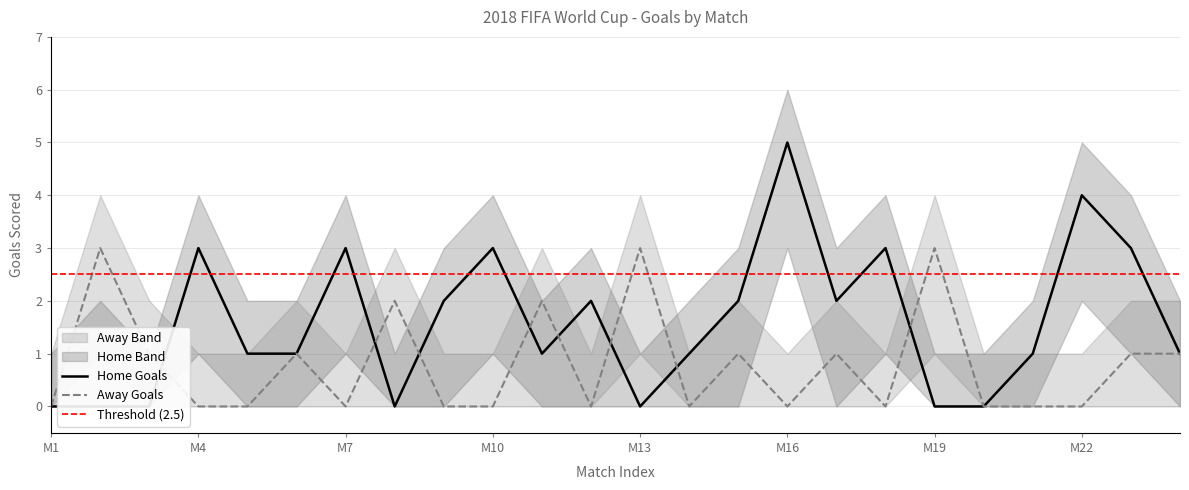

Which series has the largest total across all categories?

Home Goals